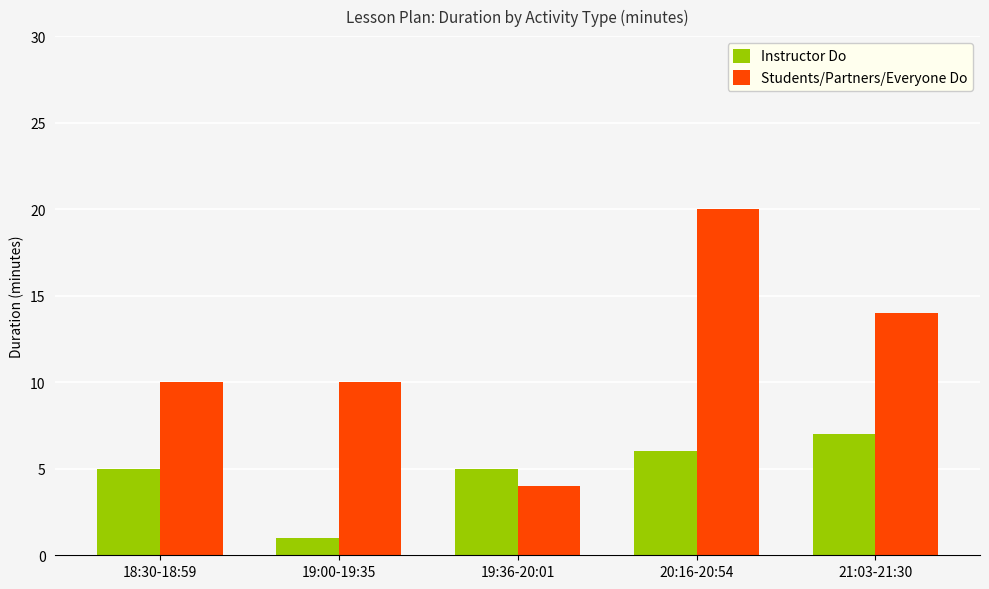

What position from the left is 18:30-18:59?

1